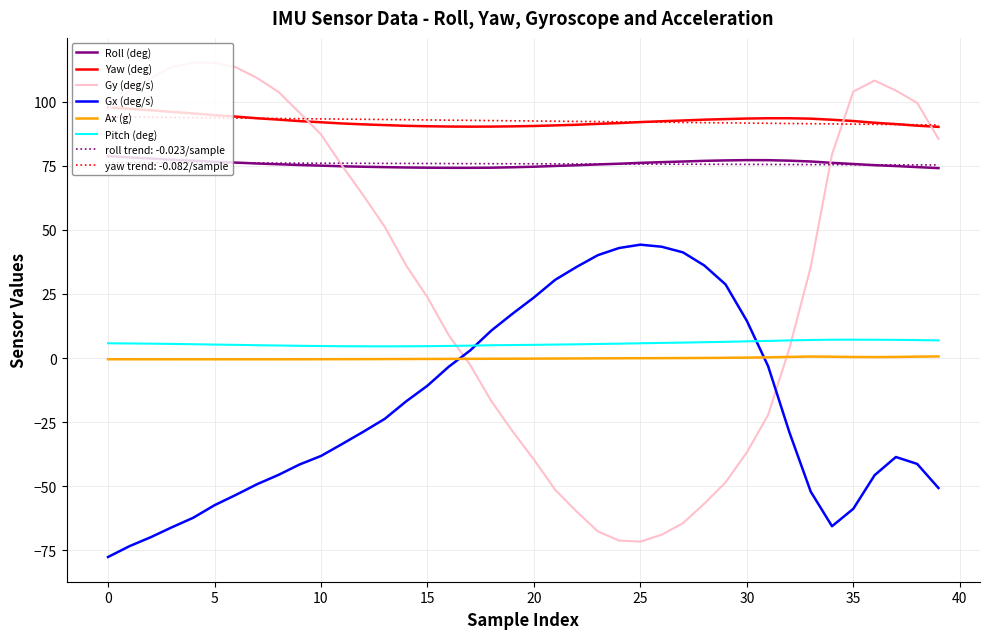

What is the maximum value shown in the chart?

115.2